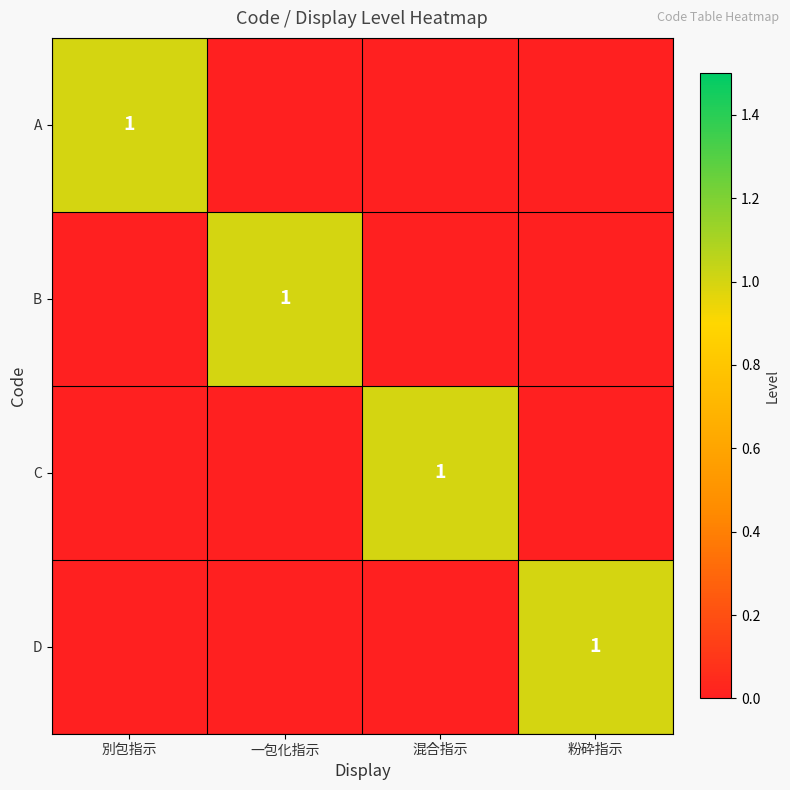

Which series has the largest total across all categories?

A